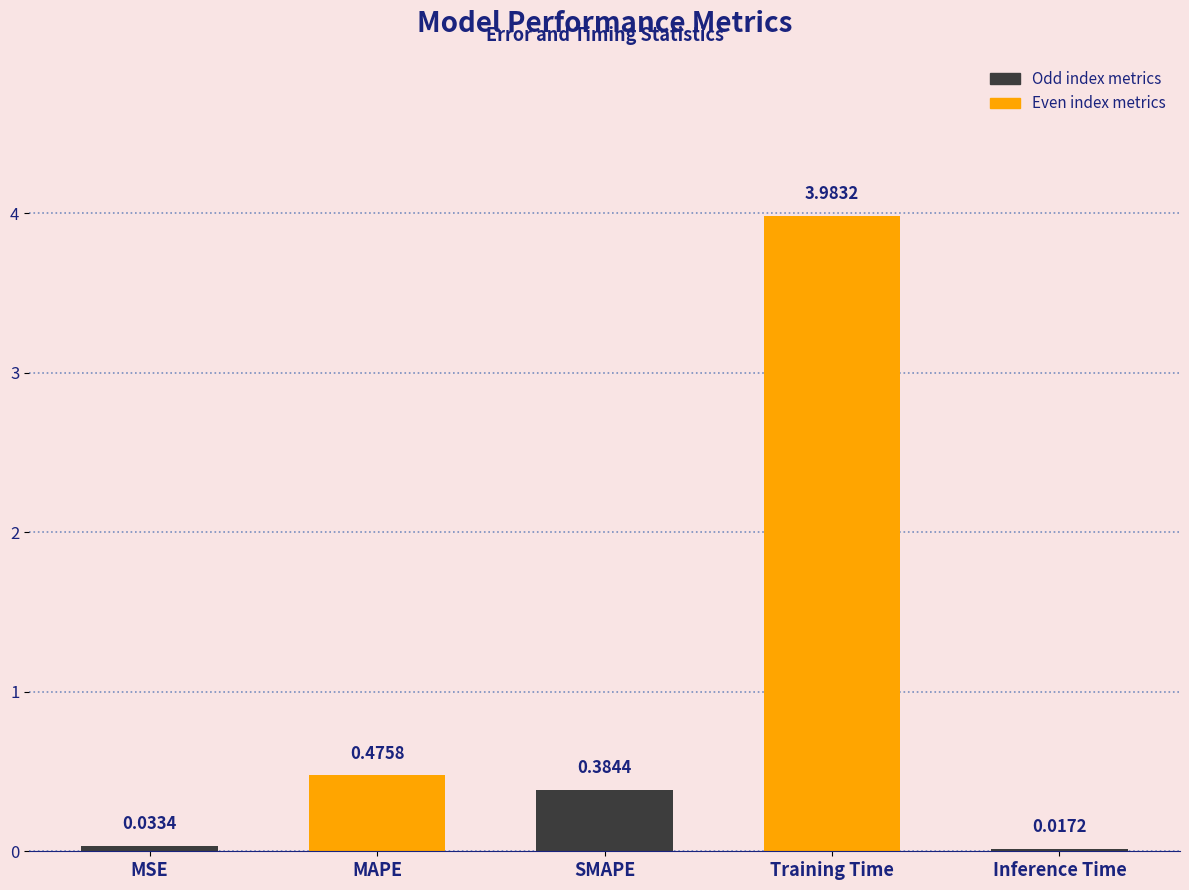

What is the maximum value shown in the chart?

4.0